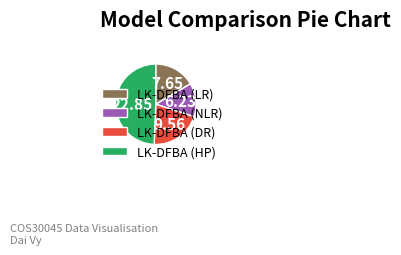

Approximately how many times larger is the value at LK-DFBA (LR) compared to LK-DFBA (HP)?

0.3